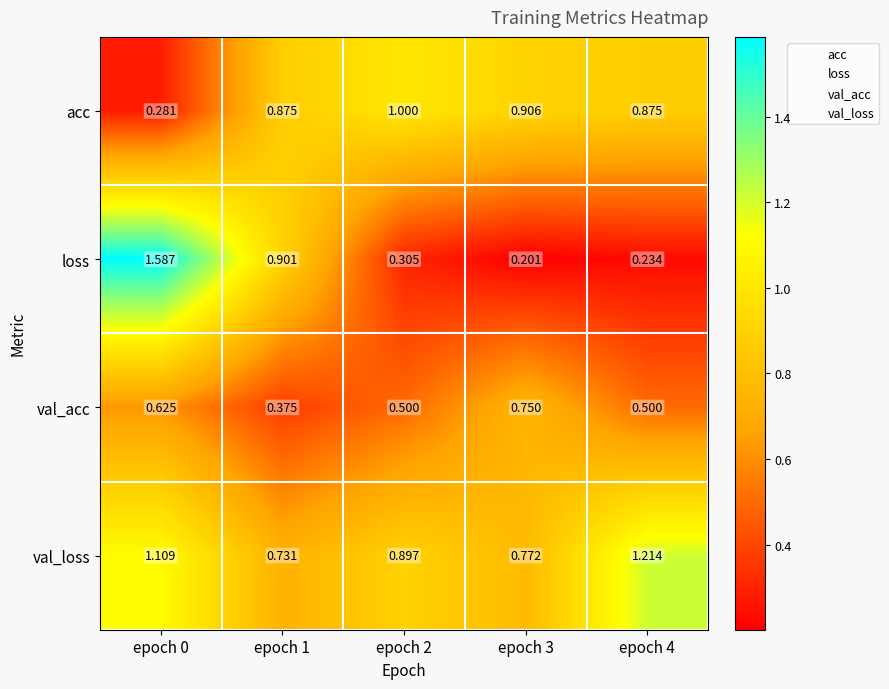

At epoch 3, list the series in order from largest to smallest.

acc, val_loss, val_acc, loss